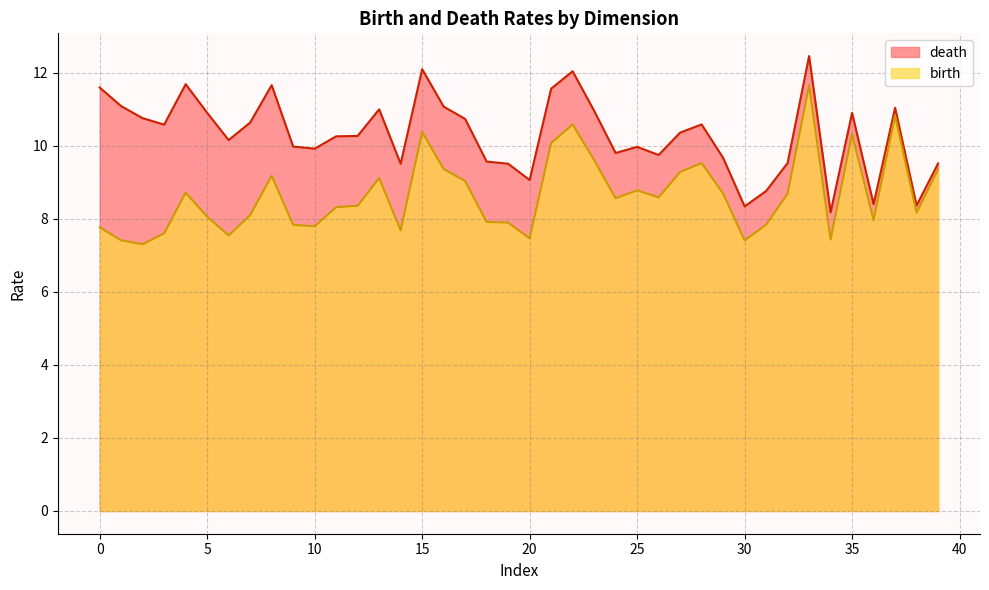

Where does the death series first go above 10?

0